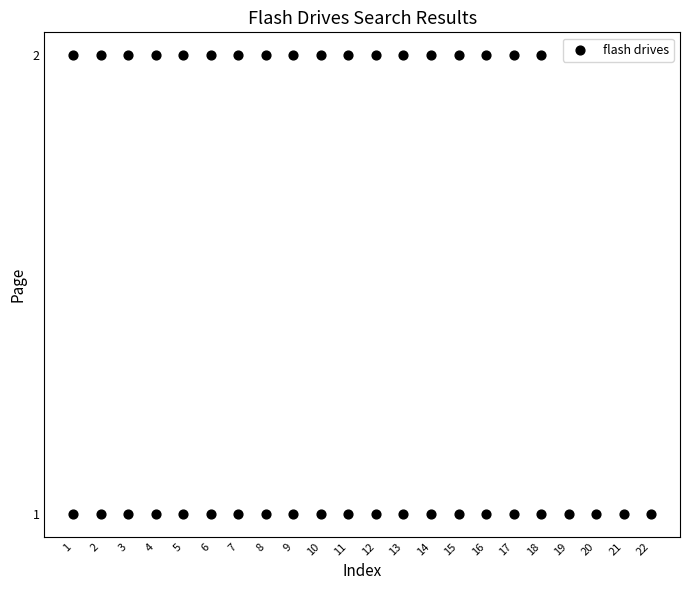

What is the range of X values (max minus min)?

21